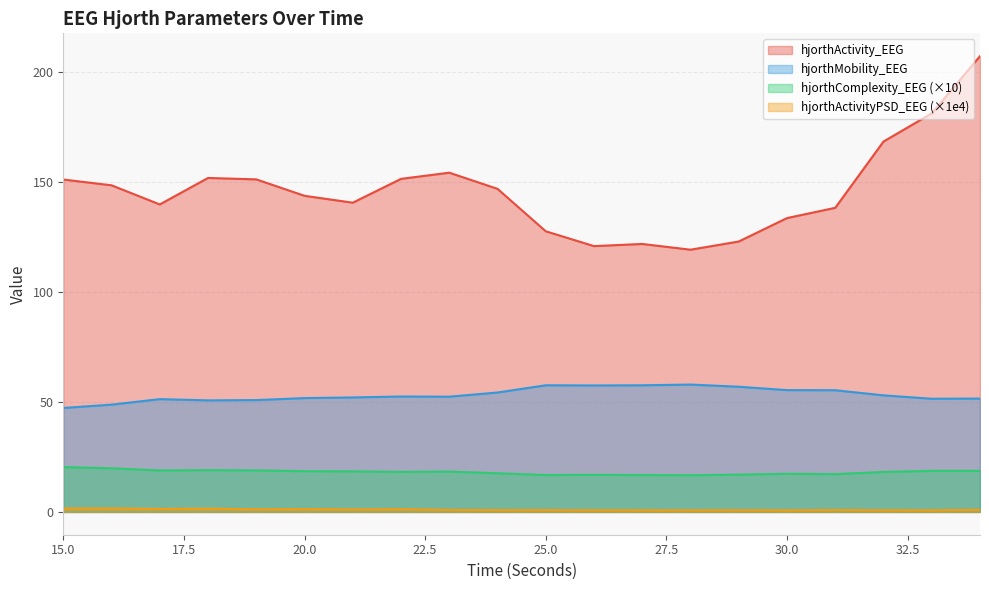

Between 25 and 32, which series saw the biggest shift?

hjorthActivity_EEG